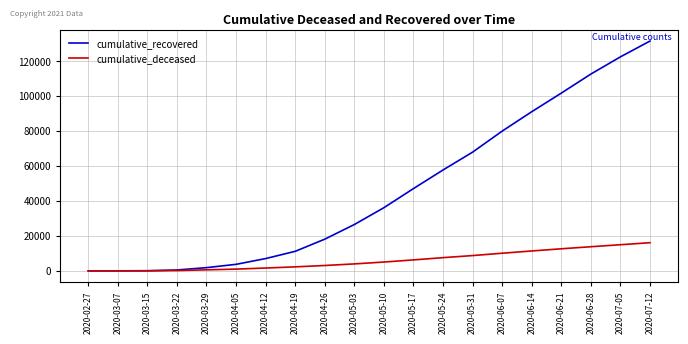

What is the difference between the maximum and minimum values in the cumulative_deceased series?

16106